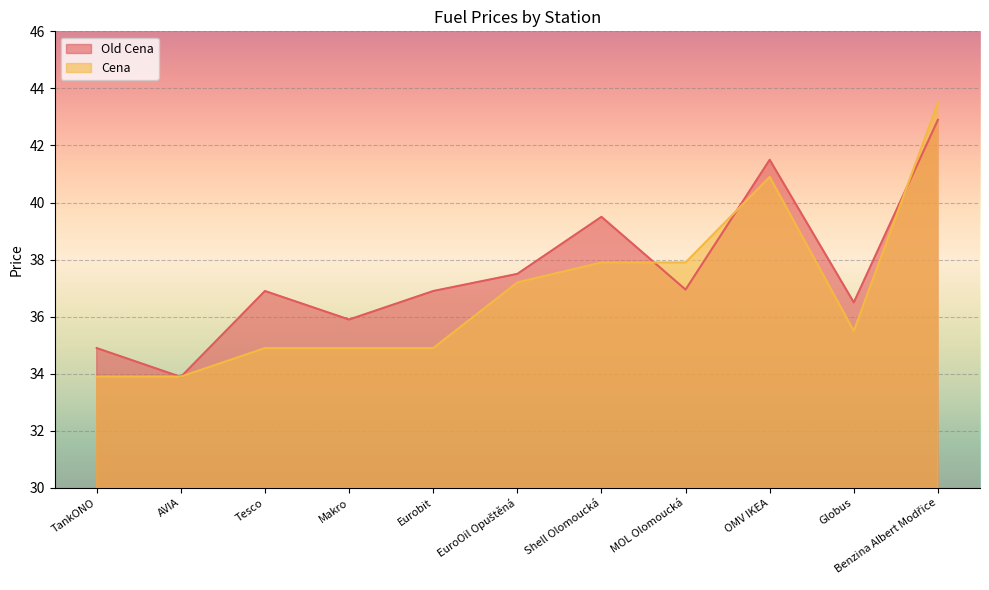

At which label is Cena closest to 38?

Shell Olomoucká